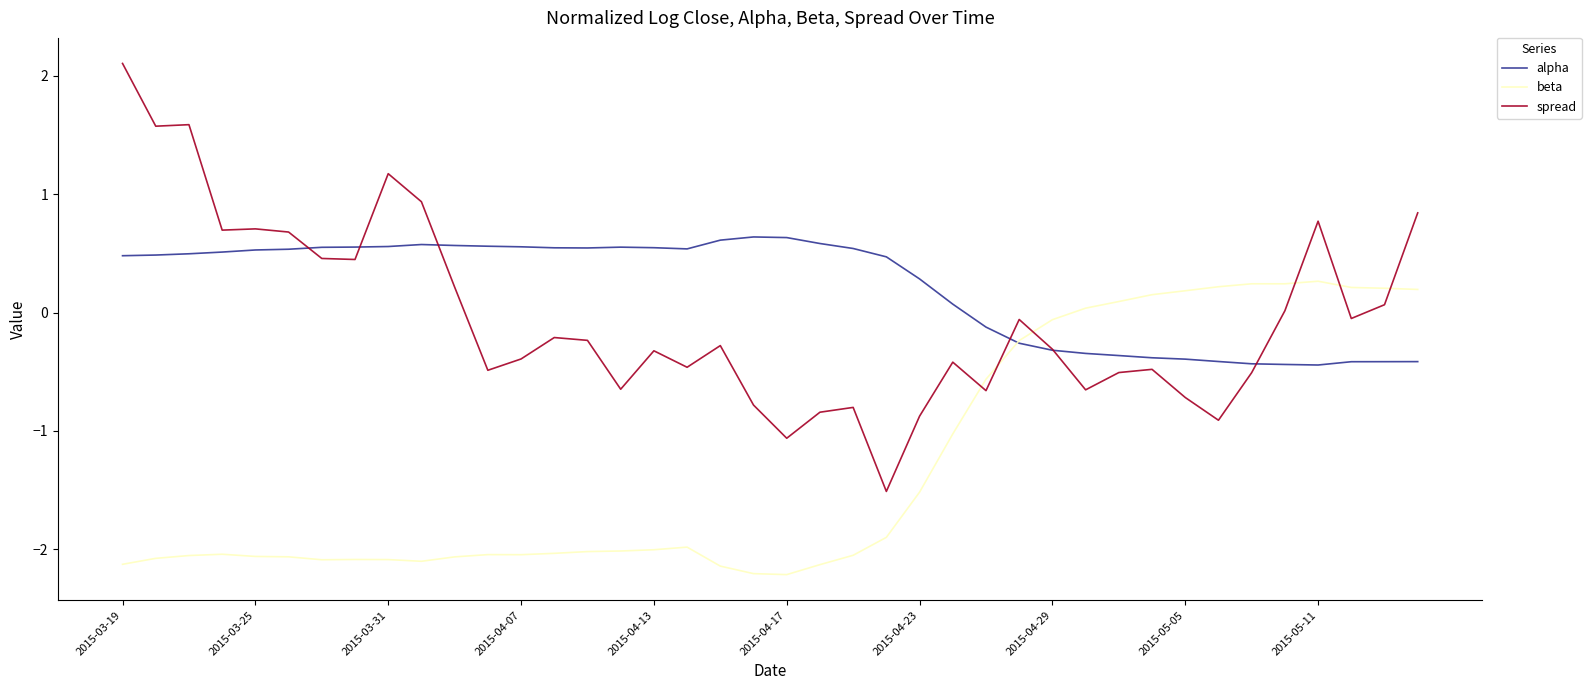

What is the difference between the second highest and minimum values in the alpha series?

1.1